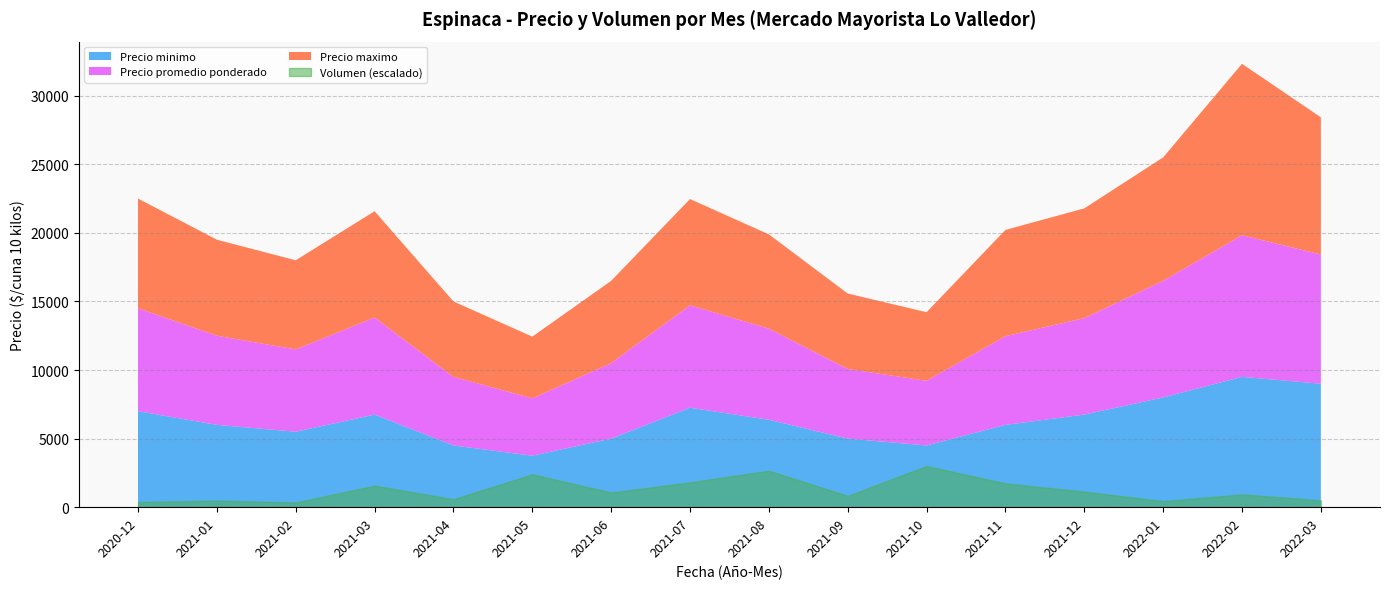

What is the total value across all series at 2021-09?

16316